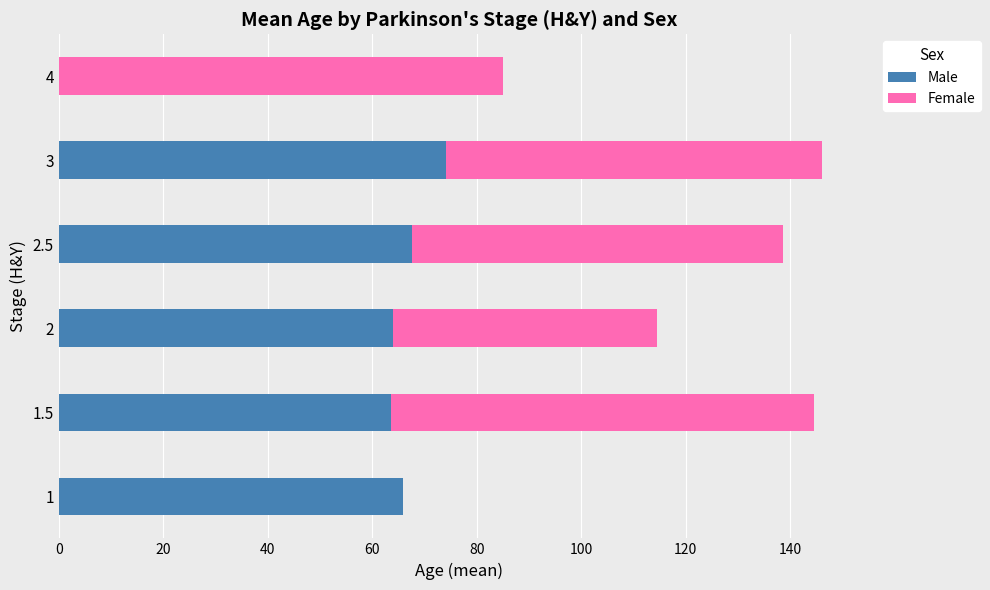

What is the total value across all series at 2?

114.5